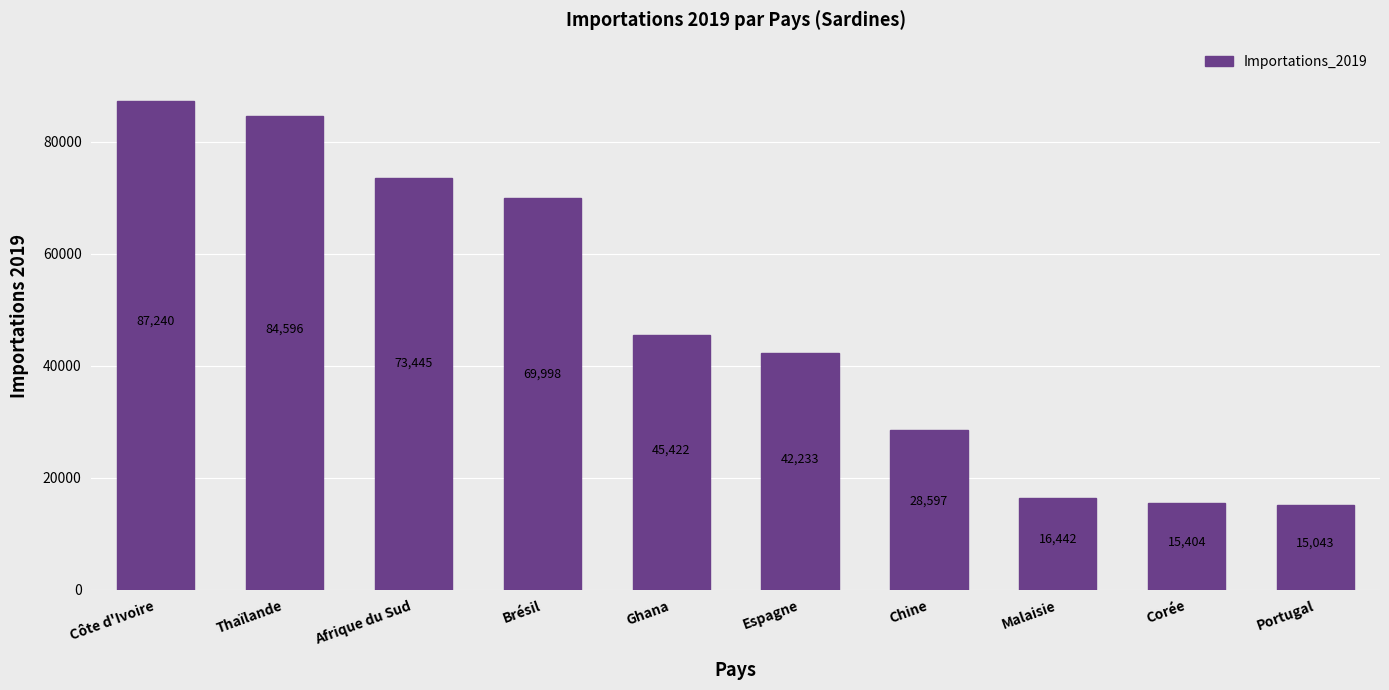

Rank the categories by value from lowest to highest.

Portugal, Corée, Malaisie, Chine, Espagne, Ghana, Brésil, Afrique du Sud, Thaïlande, Côte d'Ivoire